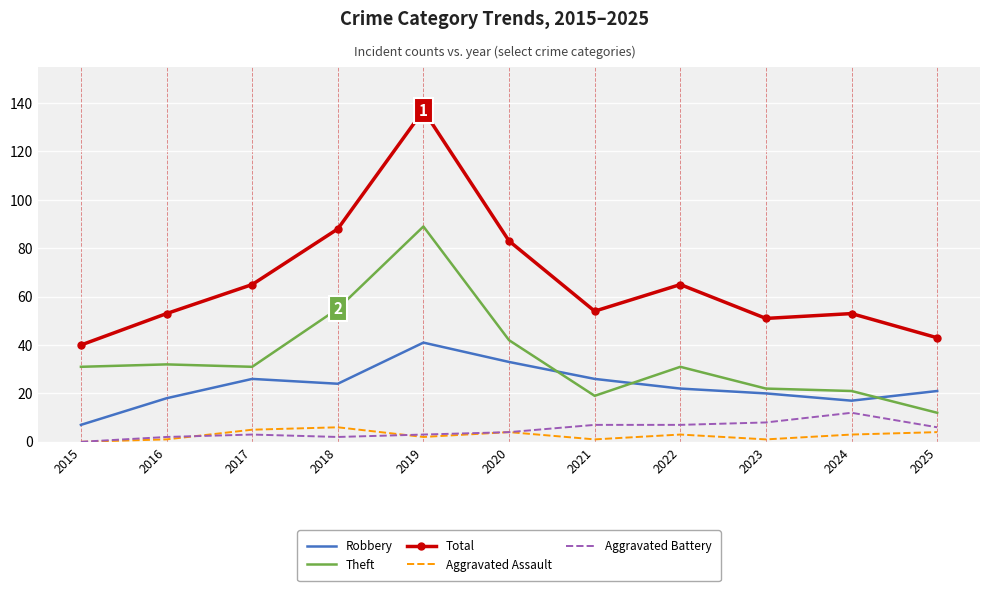

Is the value of Robbery at 2017 greater than the value of Total at 2019?

No